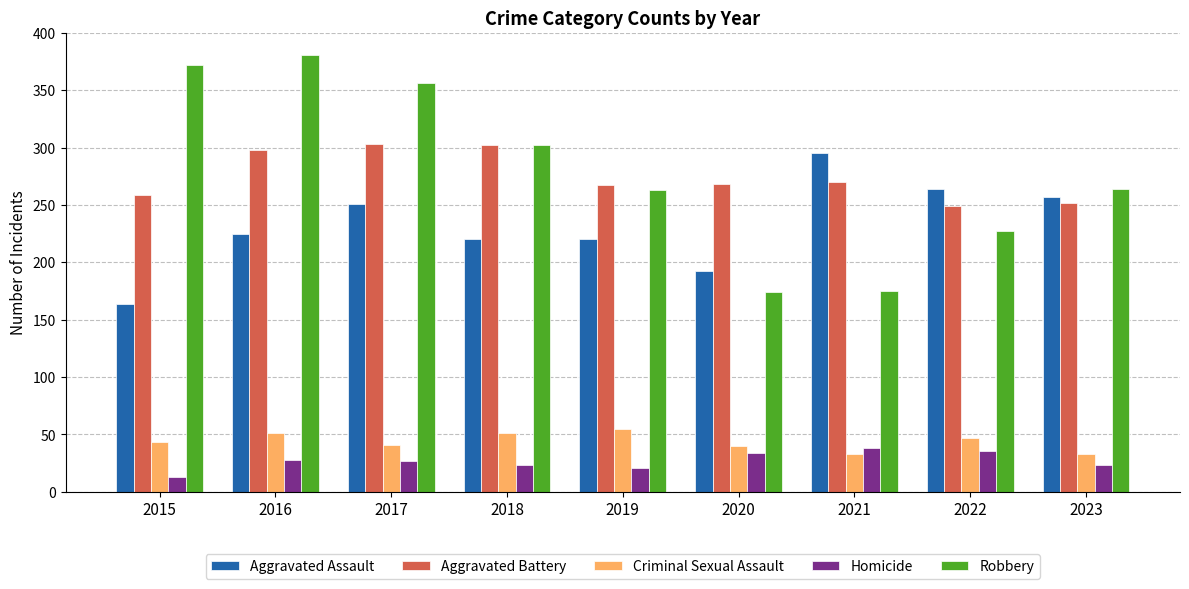

The value of Criminal Sexual Assault at 2015 is 60. True or false?

False